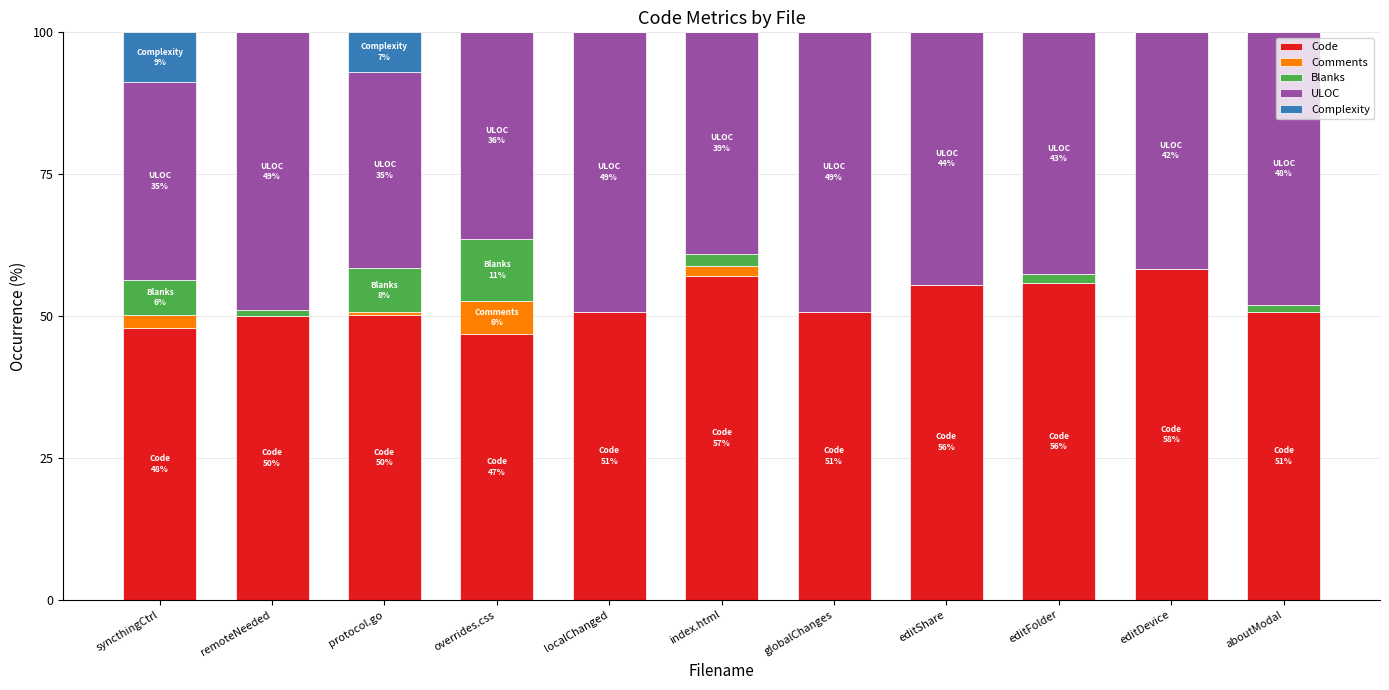

Is it true that Code equals 50.7 at localChanged?

True